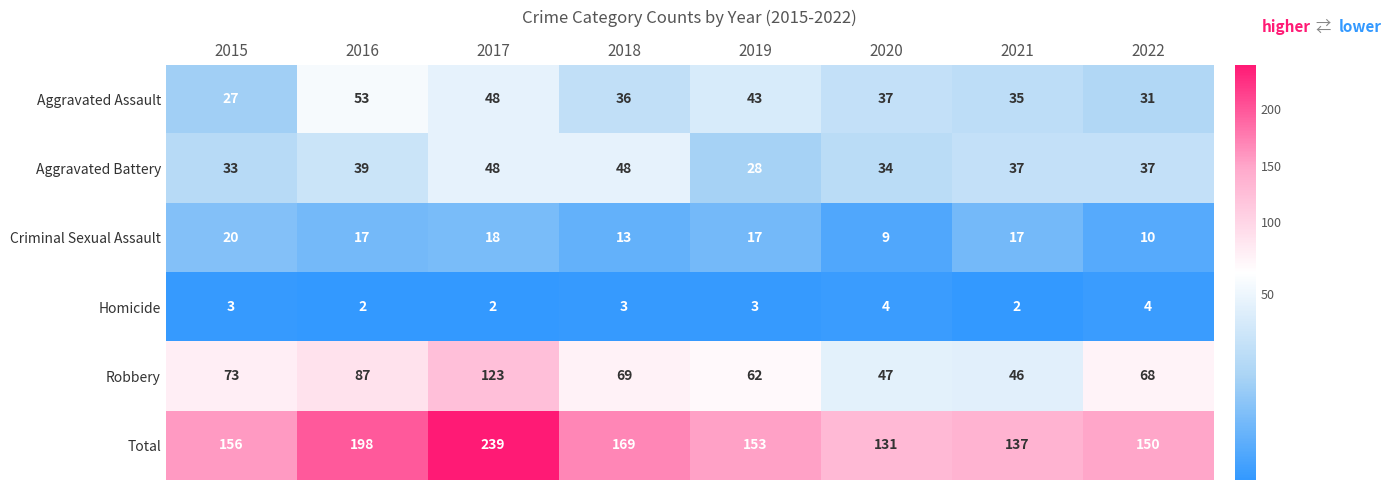

At 2022, list the series in order from smallest to largest.

Homicide, Criminal Sexual Assault, Aggravated Assault, Aggravated Battery, Robbery, Total